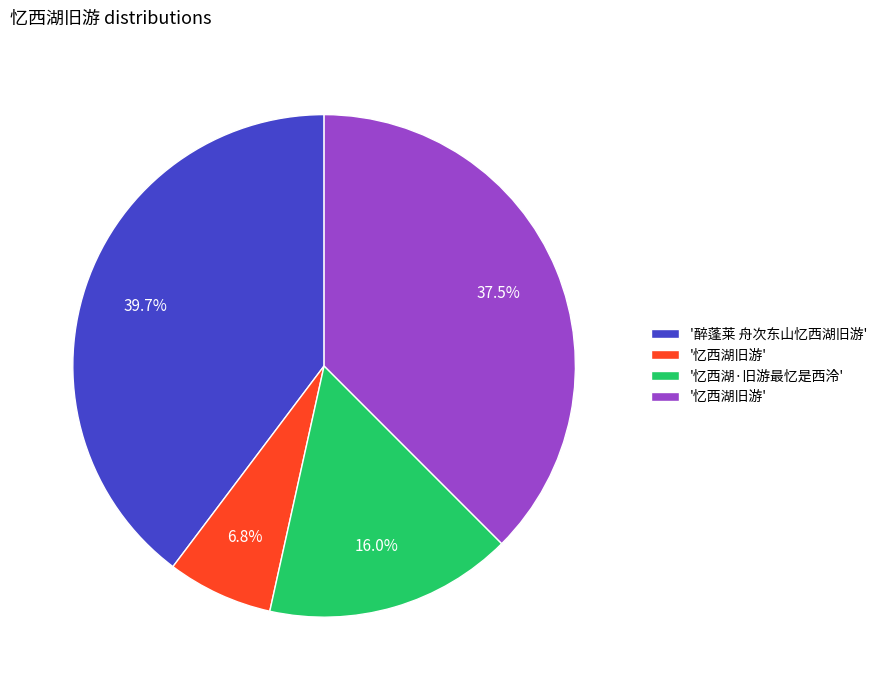

Is there any slice that represents more than half of the pie?

No